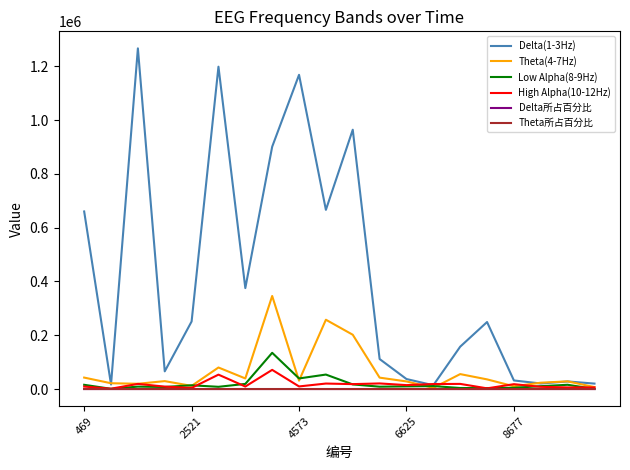

What is the maximum value for Low Alpha(8-9Hz)?

134671.0